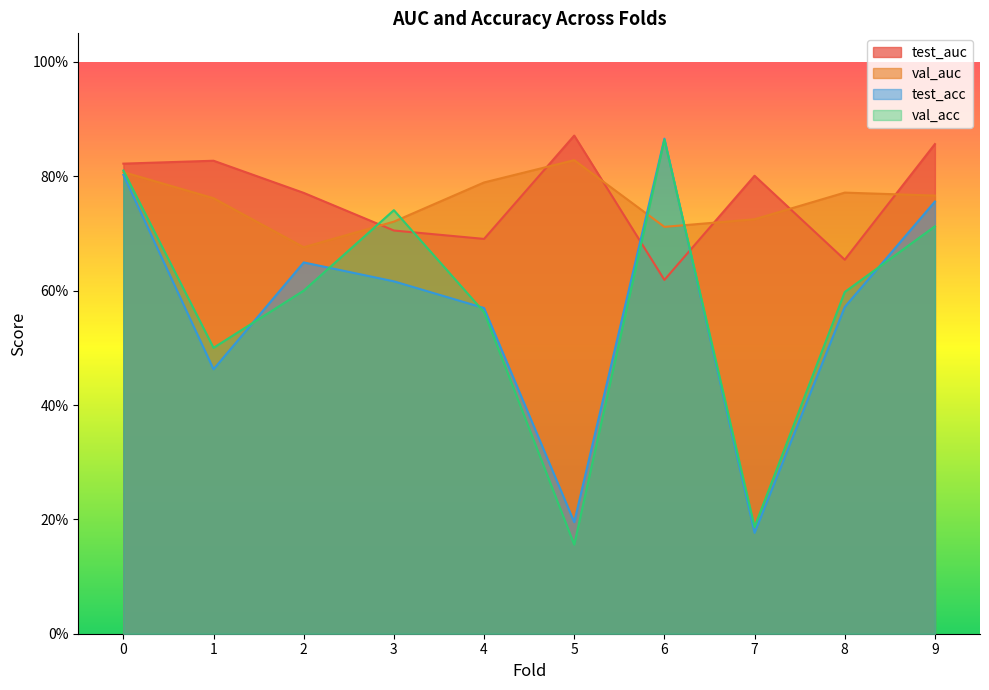

Which series has the largest range (max minus min)?

val_acc